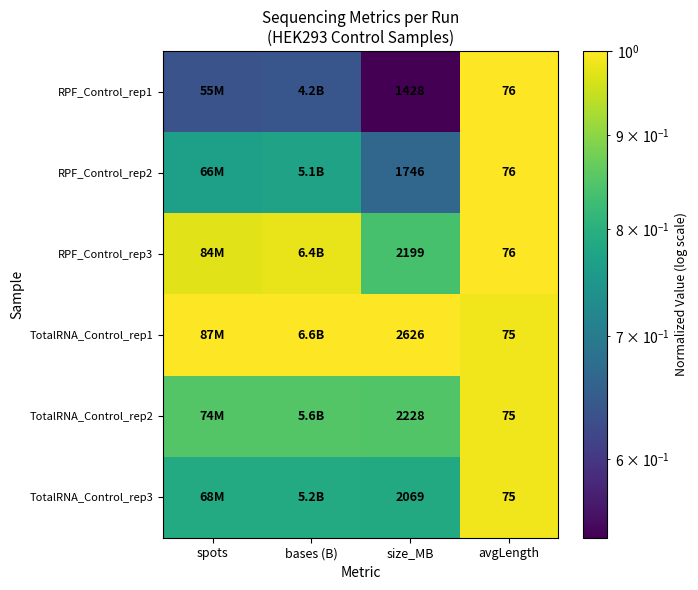

Is the value of RPF_Control_rep2 at size_MB greater than the value of TotalRNA_Control_rep2 at size_MB?

No